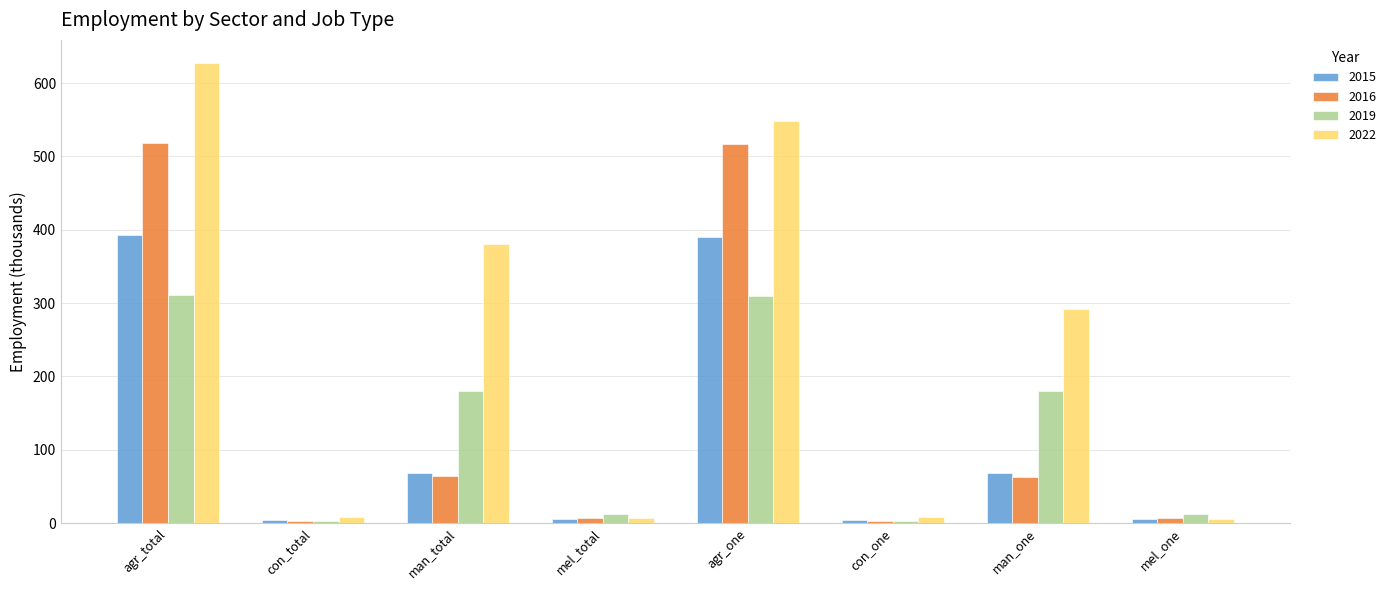

Does the chart contain stacked bars?

No